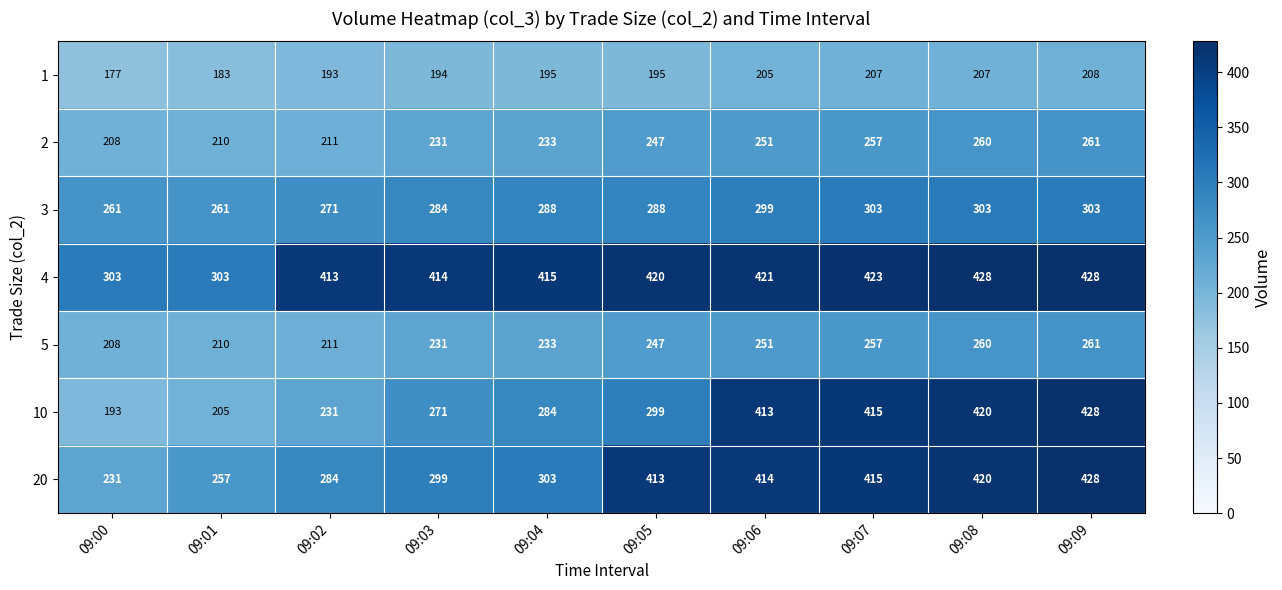

The value of 4 at 09:02 is 683. True or false?

False